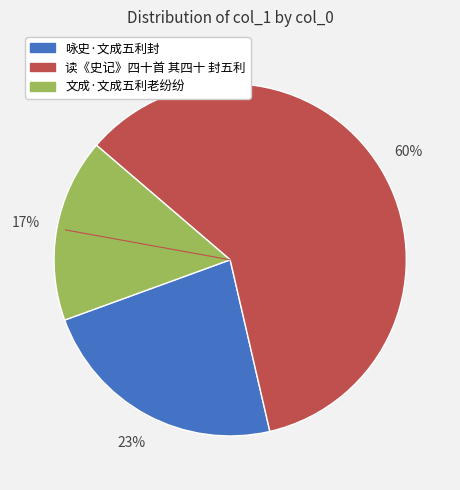

What is the ratio of the value at 咏史·文成五利封 to the value at 文成·文成五利老纷纷?

1.4